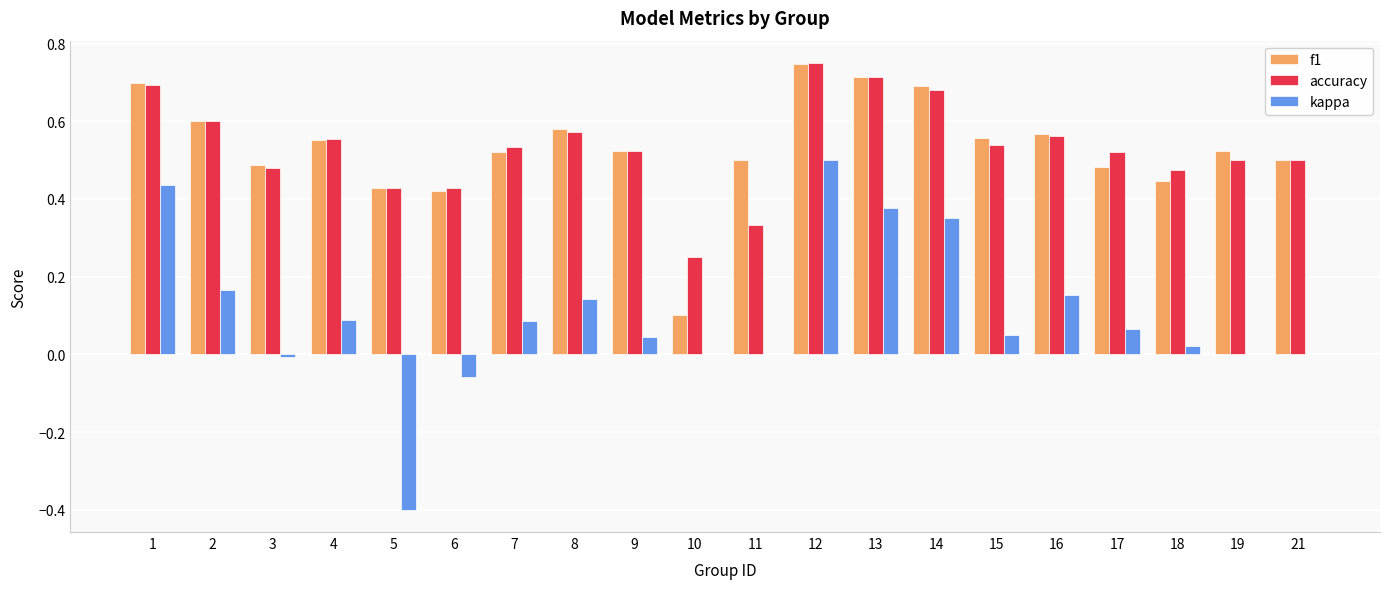

At which label does accuracy reach its peak?

12